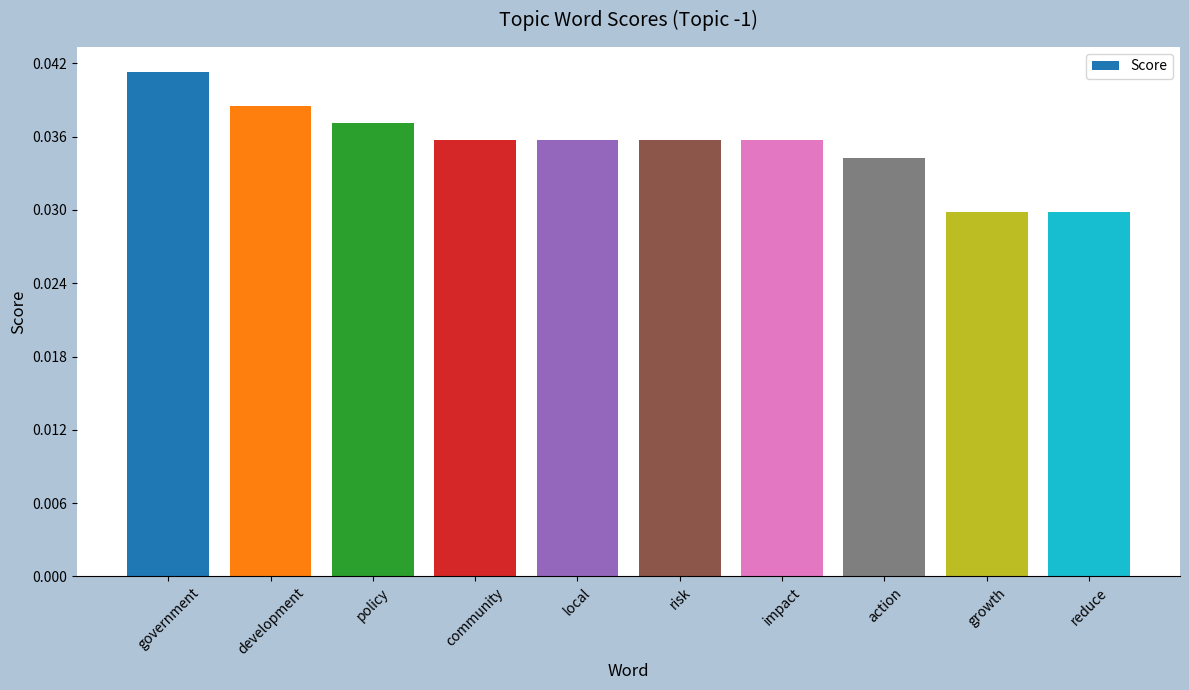

The value at government is 0.1. True or false?

False